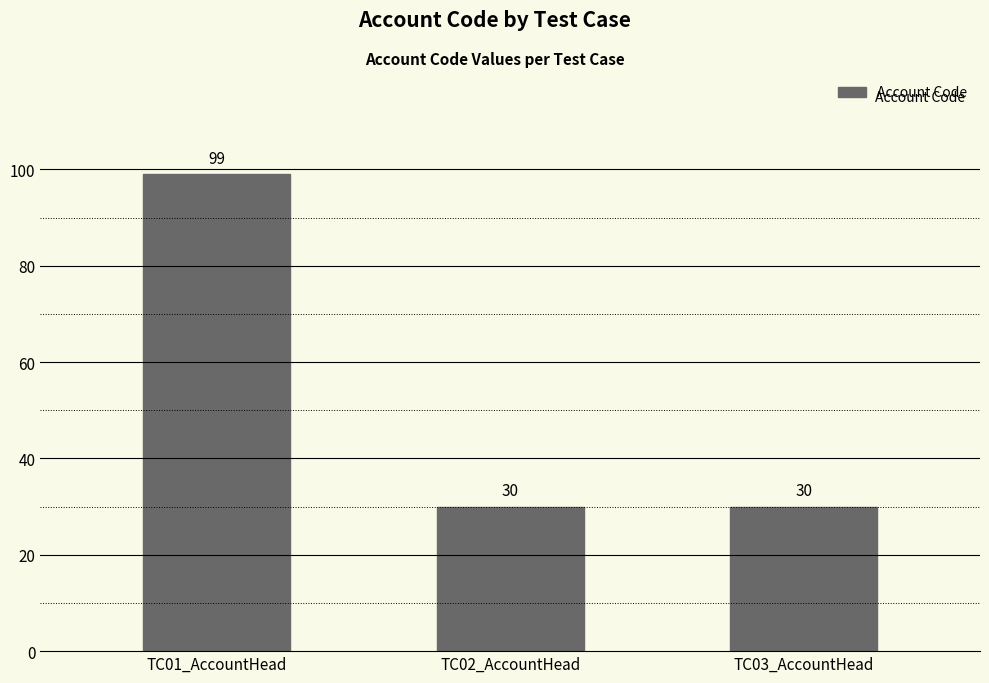

Does the chart contain stacked bars?

No